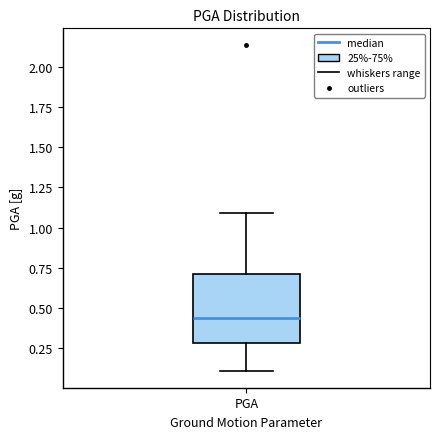

Read this box plot against the y-axis: the position of the median line, the range covered by the box, and the ends of both whiskers. The values are not printed on the chart, so give them approximately, as read against the axis.

median 0.45, box 0.30 to 0.70, whiskers 0.10 to 1.10